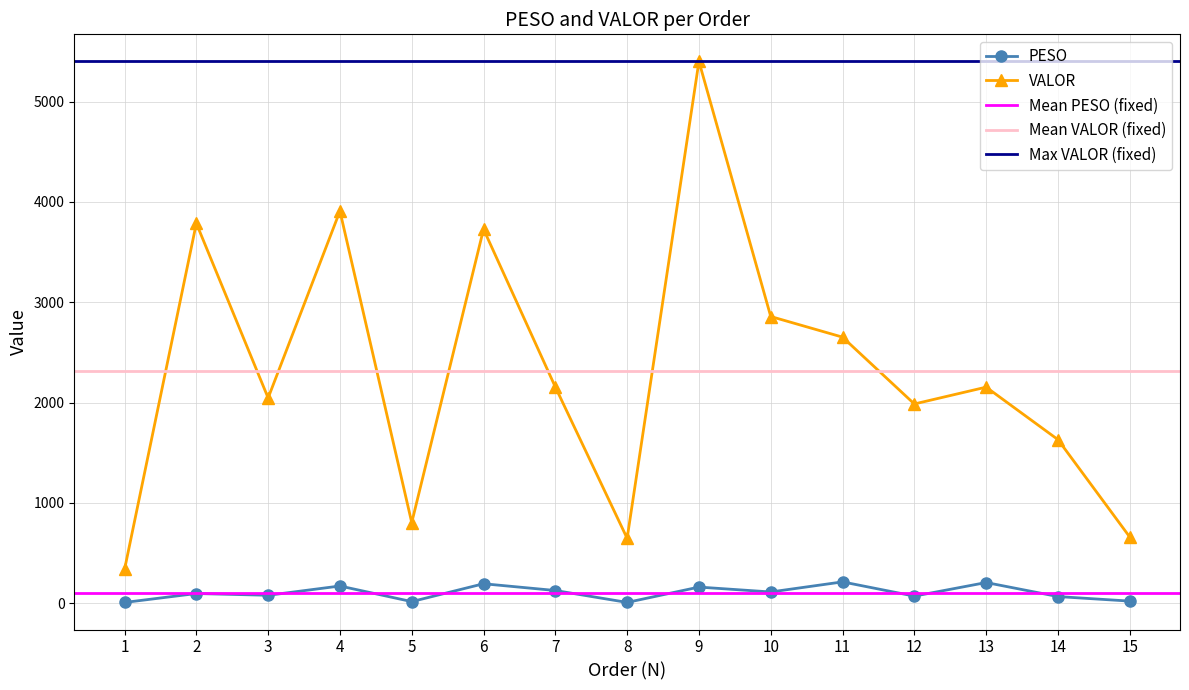

True or false: PESO and VALOR intersect in this chart.

False